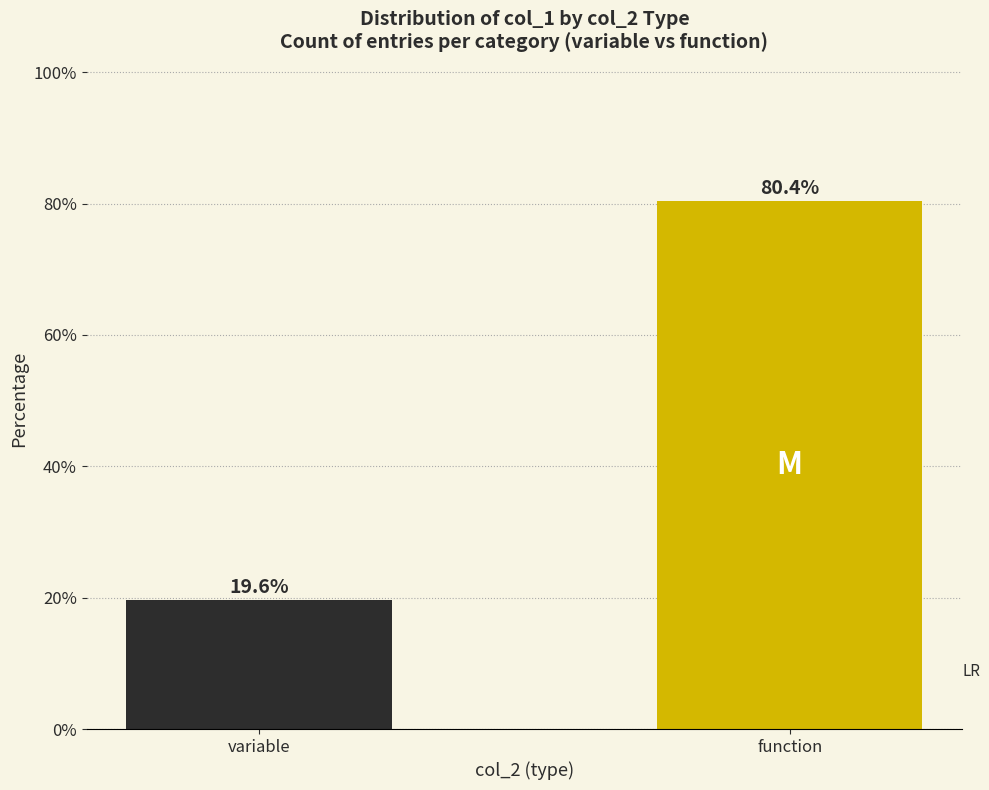

Reading left to right, extract all data points from this chart.

19.6	80.4